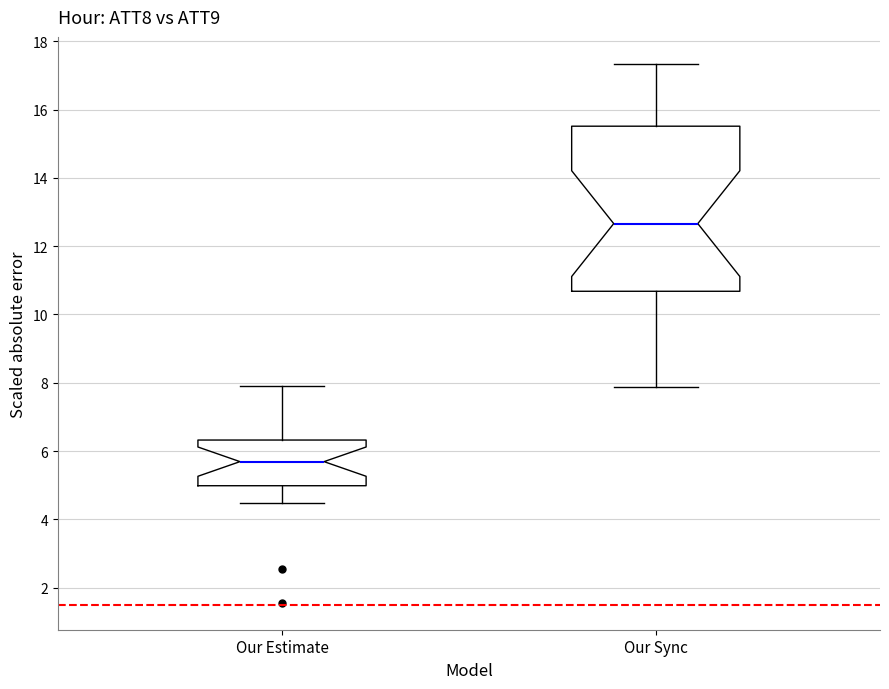

Where is the lower edge of the box for Our Sync on the y-axis? The values are not printed on the chart, so give them approximately, as read against the axis.

10.6